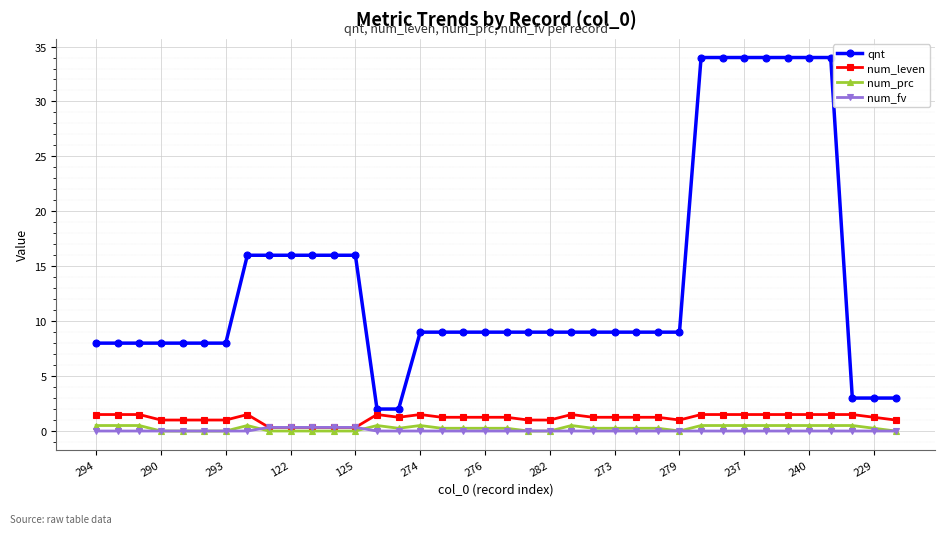

Which series has the largest total across all categories?

qnt